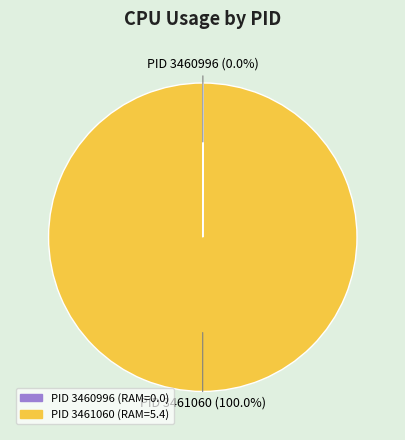

Is there a majority slice in this chart?

Yes